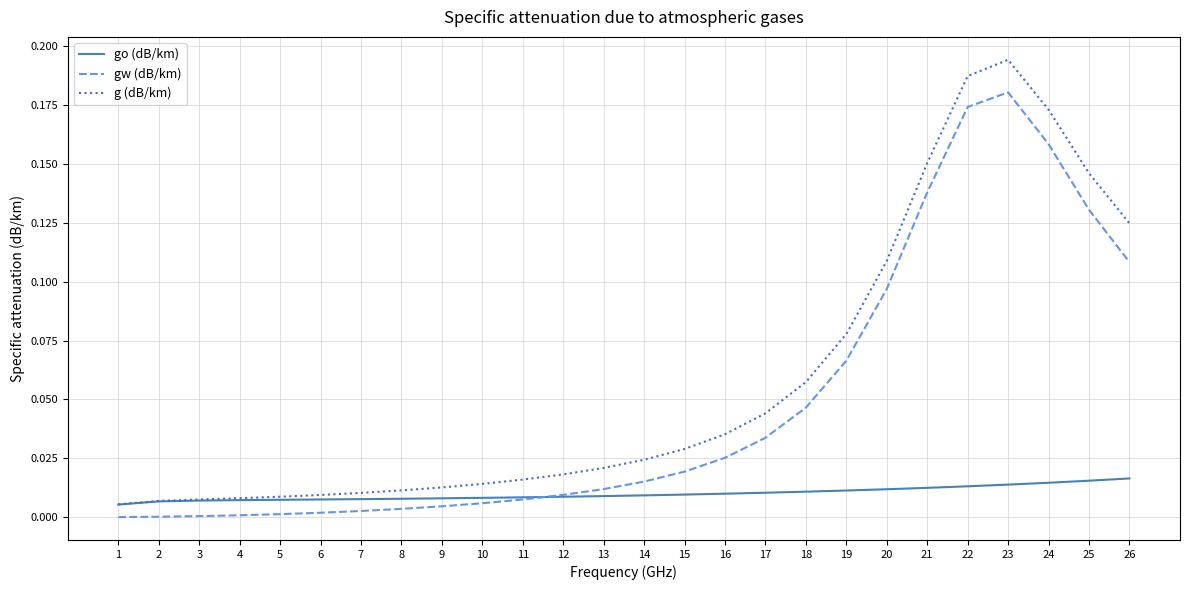

Which category has the highest value across all series?

23